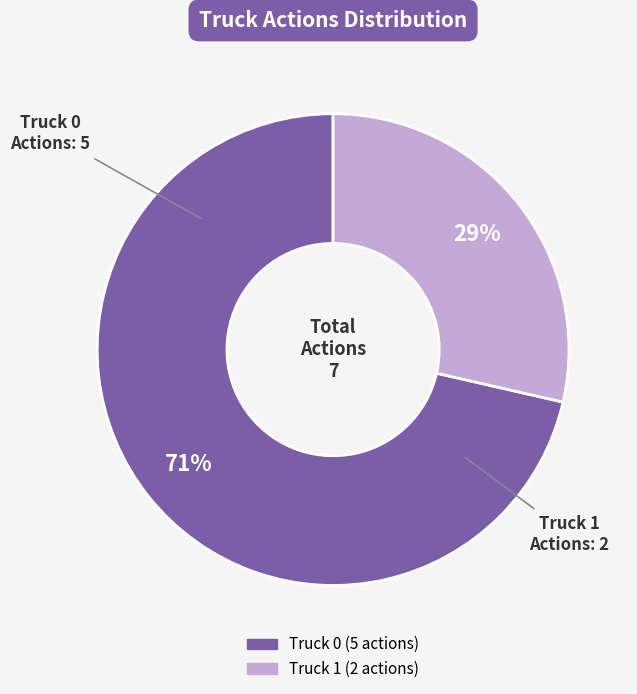

True or false: Truck 1 accounts for 29% of the total.

True